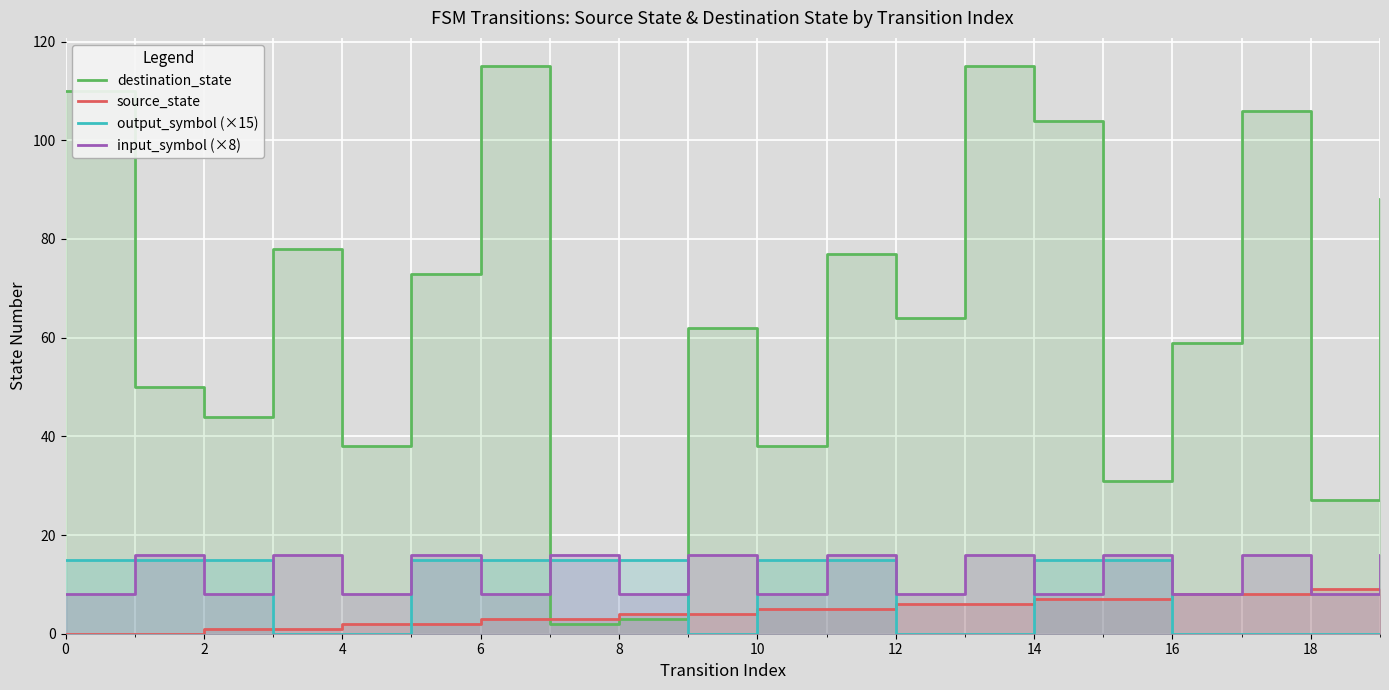

The destination_state series shows 106 at 17. True or false?

True